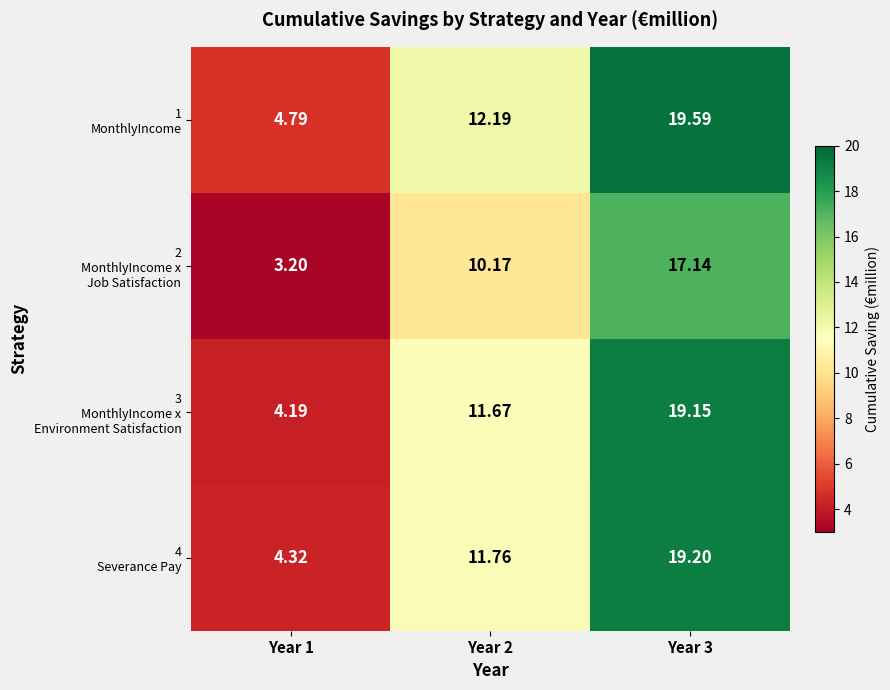

At how many categories does at least one series exceed 15?

1